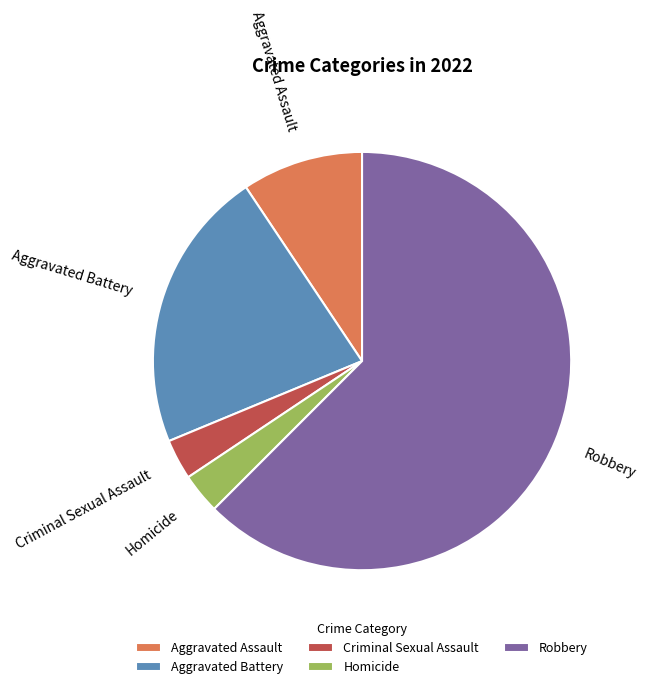

What is the largest slice in the pie chart?

Robbery